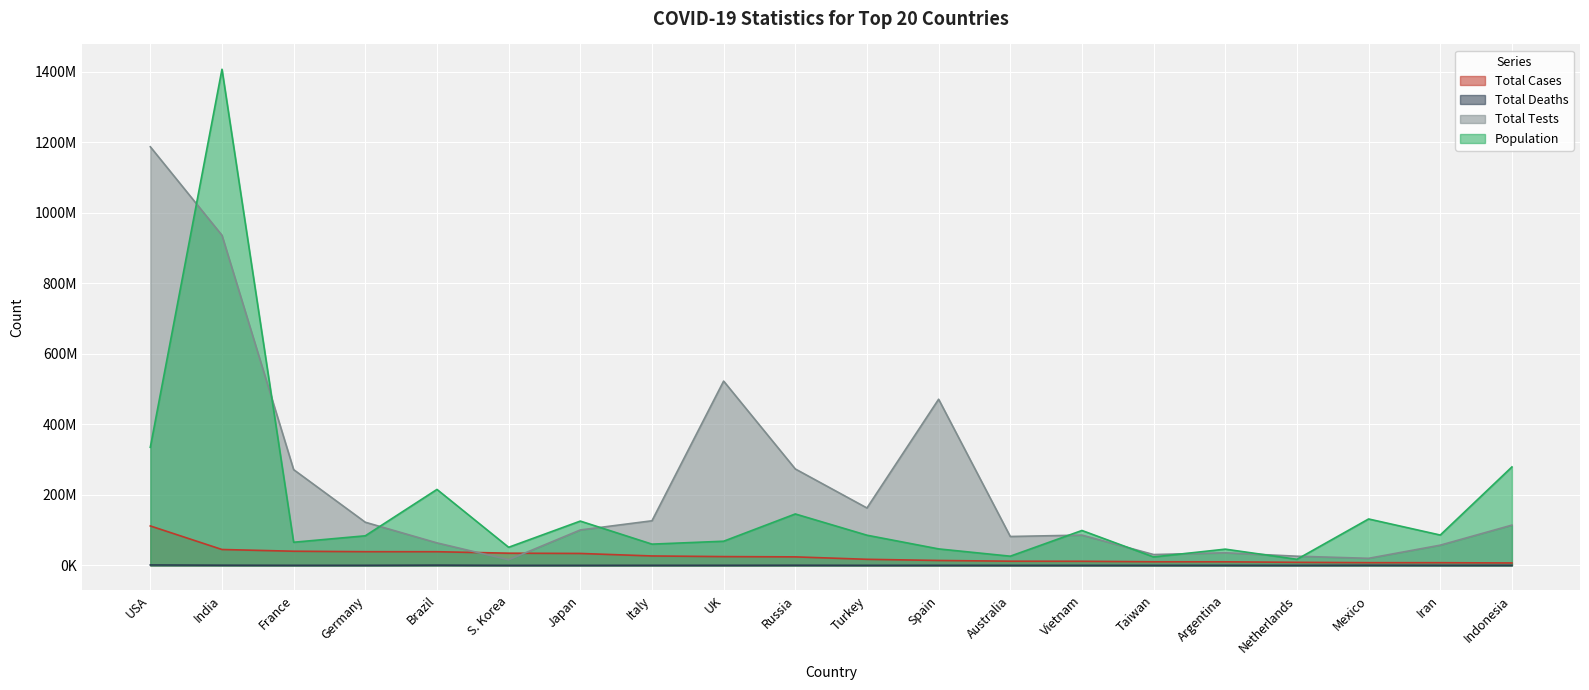

At how many categories does at least one series exceed 1158358147?

2